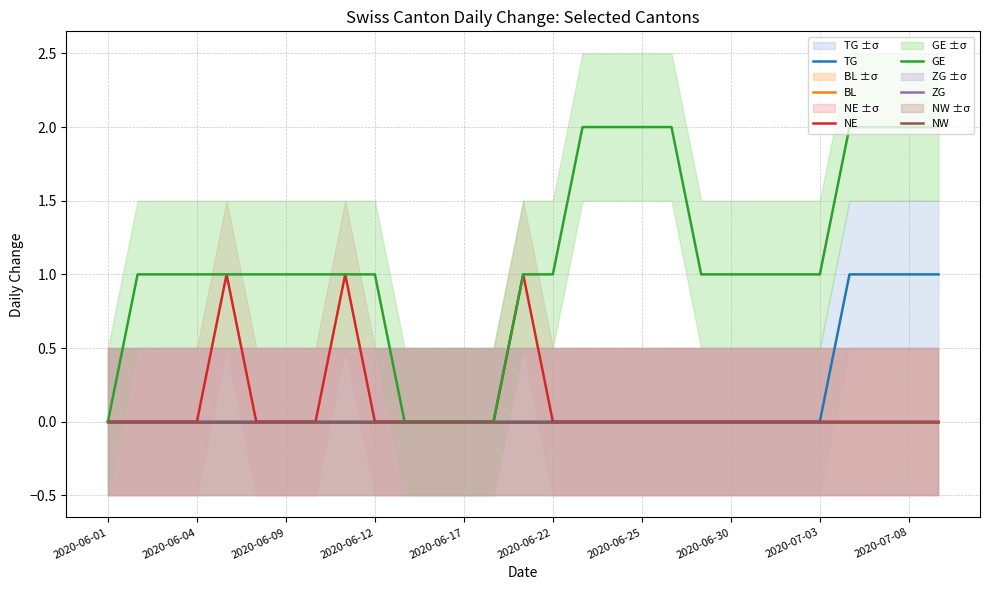

True or false: BL and NW cross at least once.

False